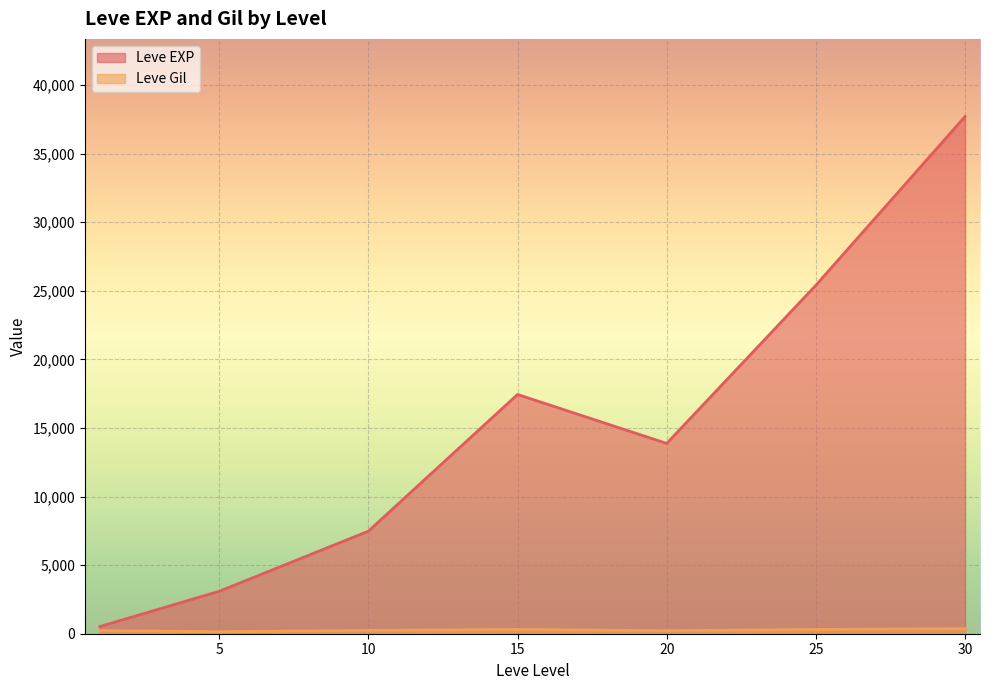

What is the greatest value displayed?

37715.0